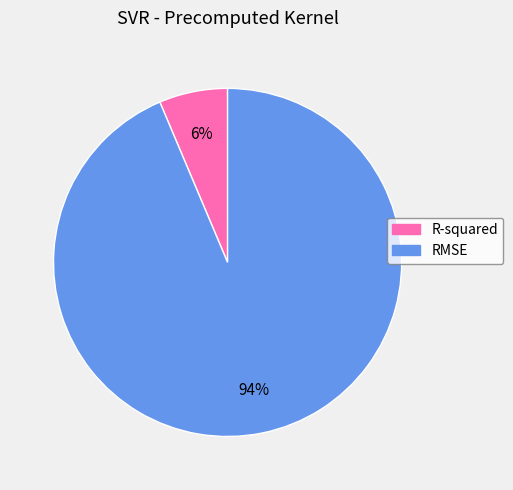

Is there a majority slice in this chart?

Yes